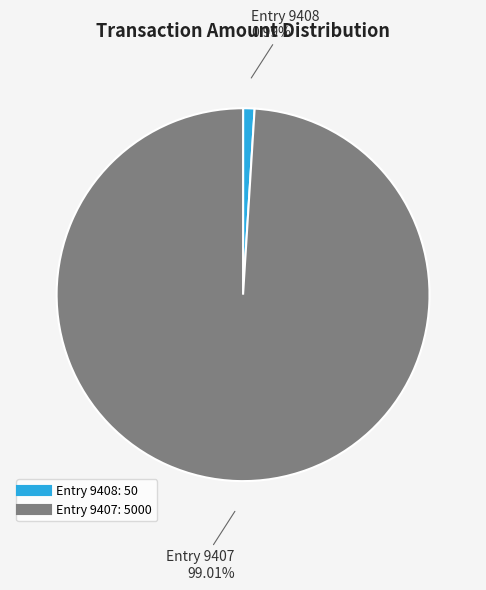

Is there a majority slice in this chart?

Yes